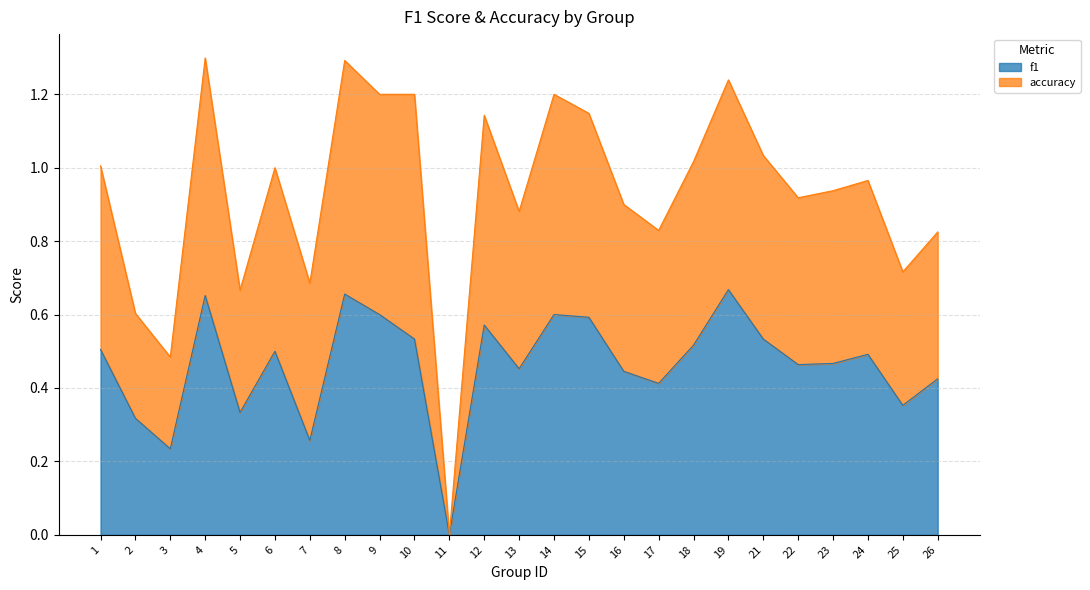

Which has a higher value, 3 or 10?

10